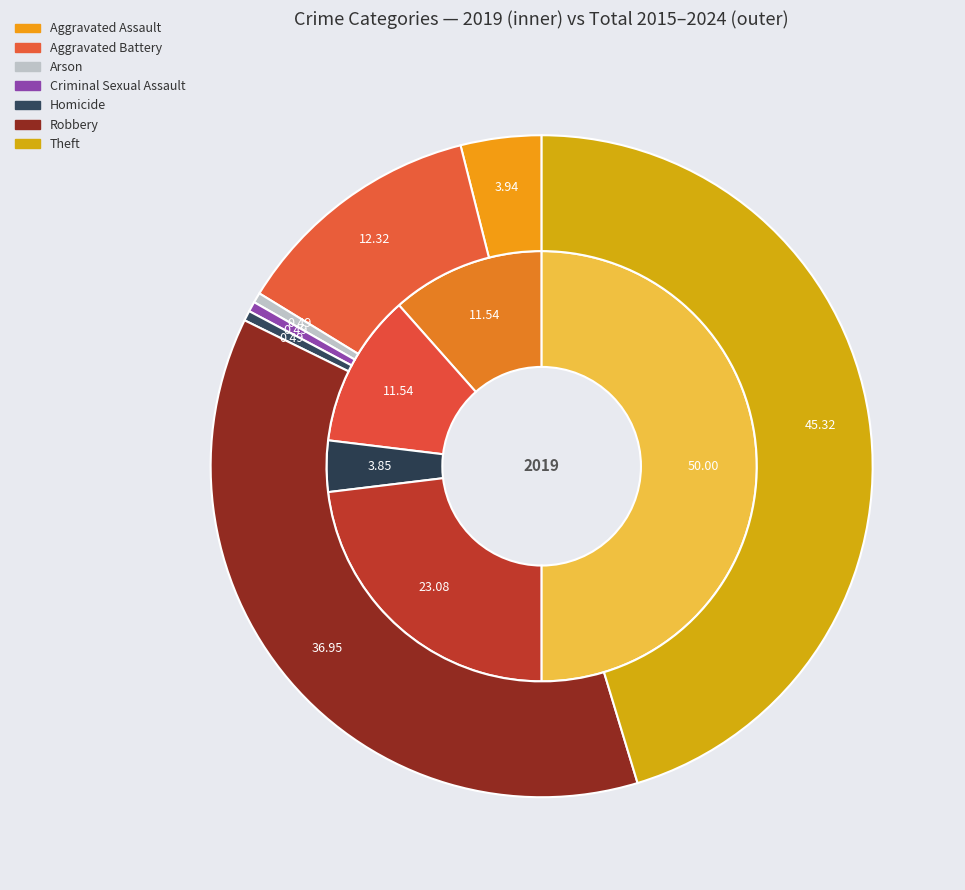

Rank the series by their average value, from lowest to highest.

values_2019, values_total